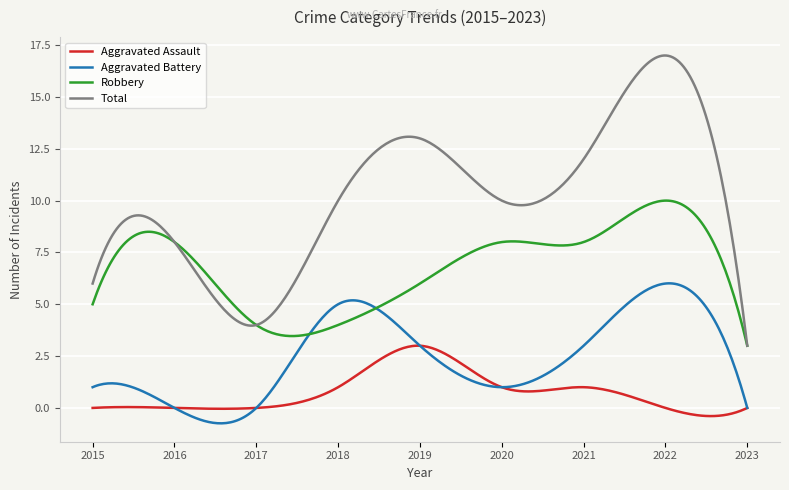

List the series in order of their peak value, highest first.

Total, Robbery, Aggravated Battery, Aggravated Assault